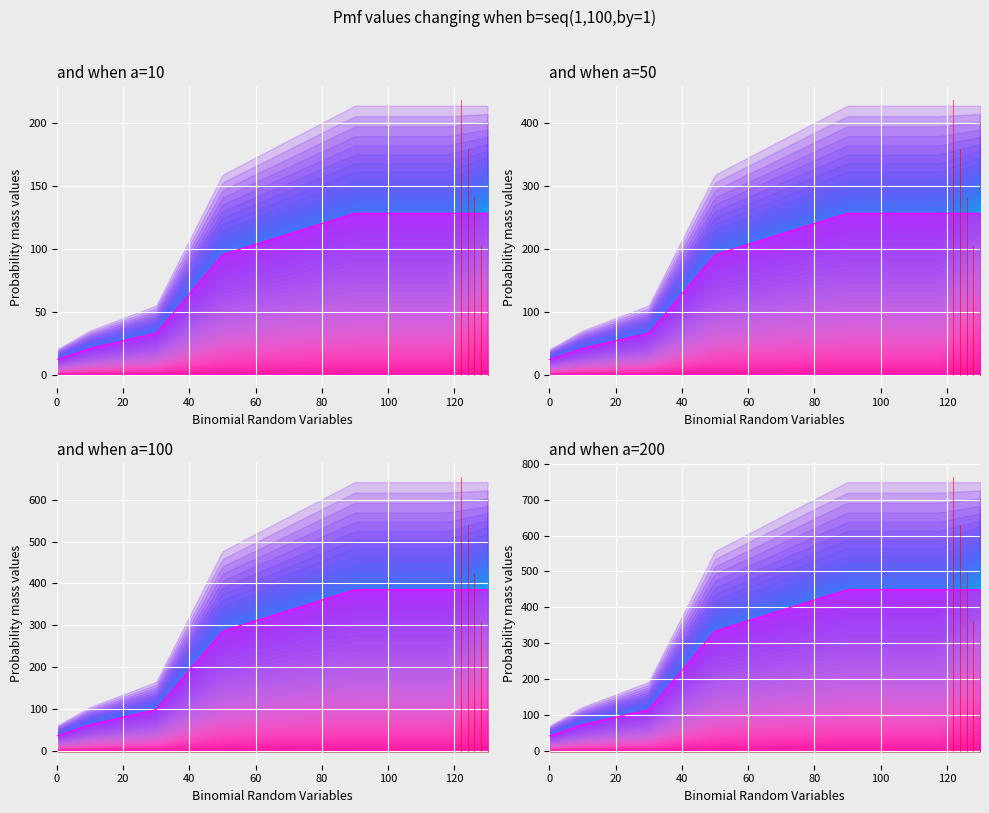

How many data points are less than 224?

1